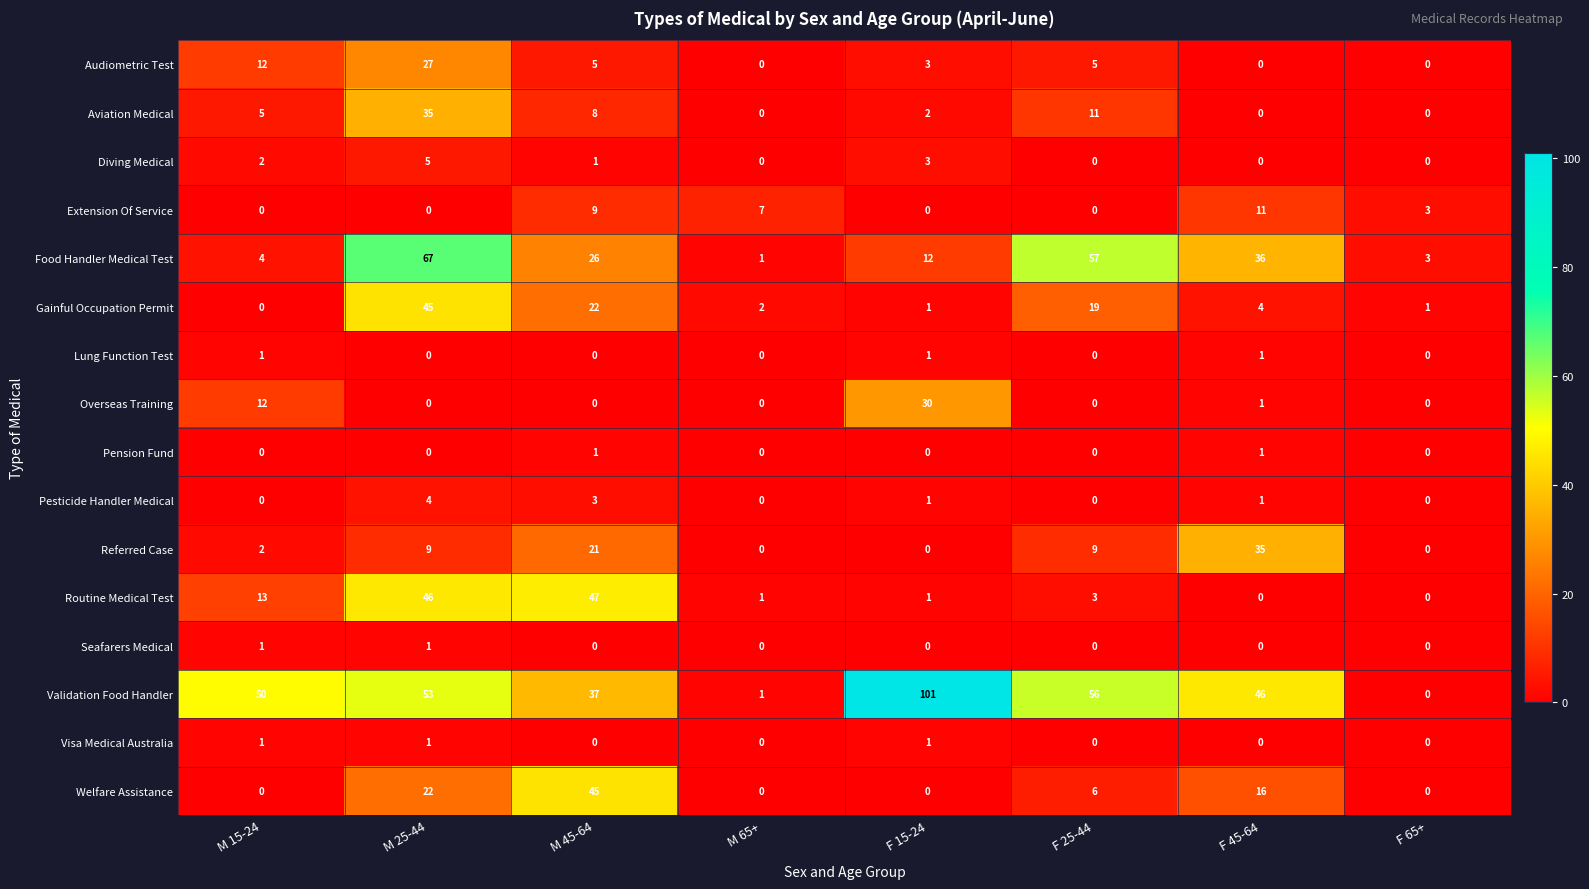

The Pesticide Handler Medical series shows 0 at F 15-24. True or false?

False